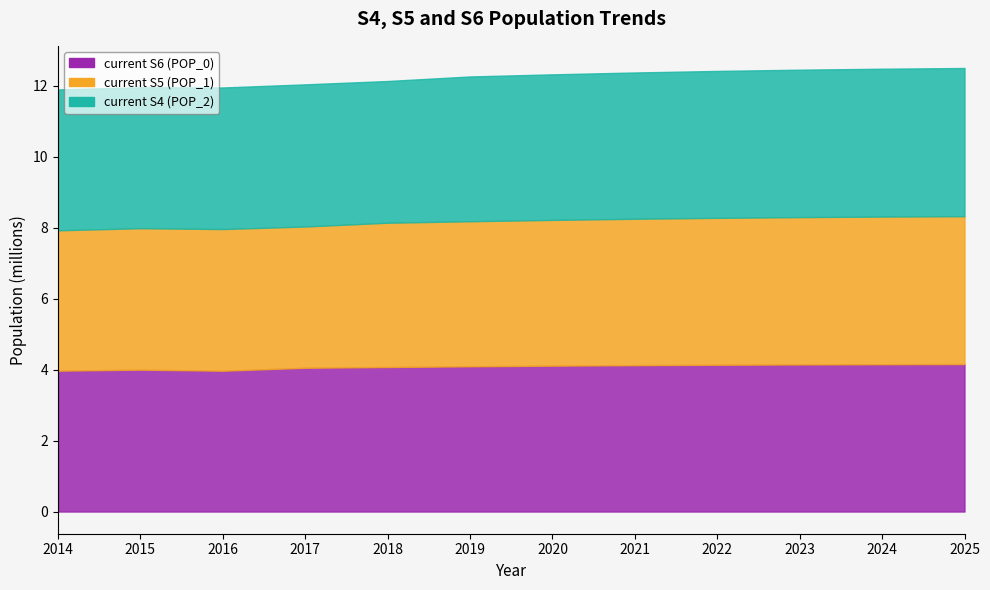

How many lines are shown in the chart?

3